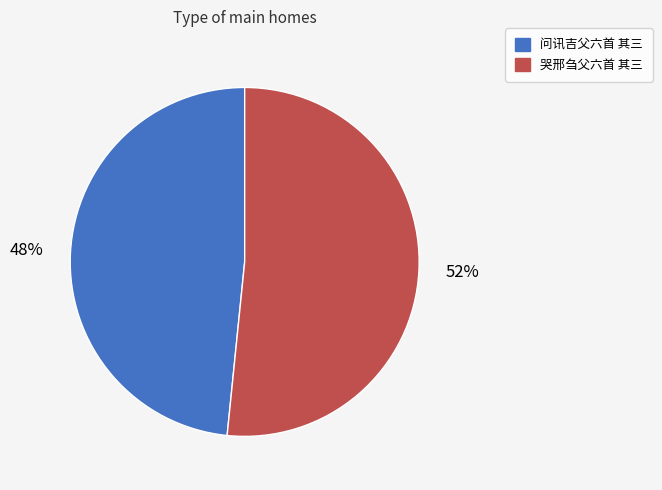

Is there any slice that represents more than half of the pie?

Yes